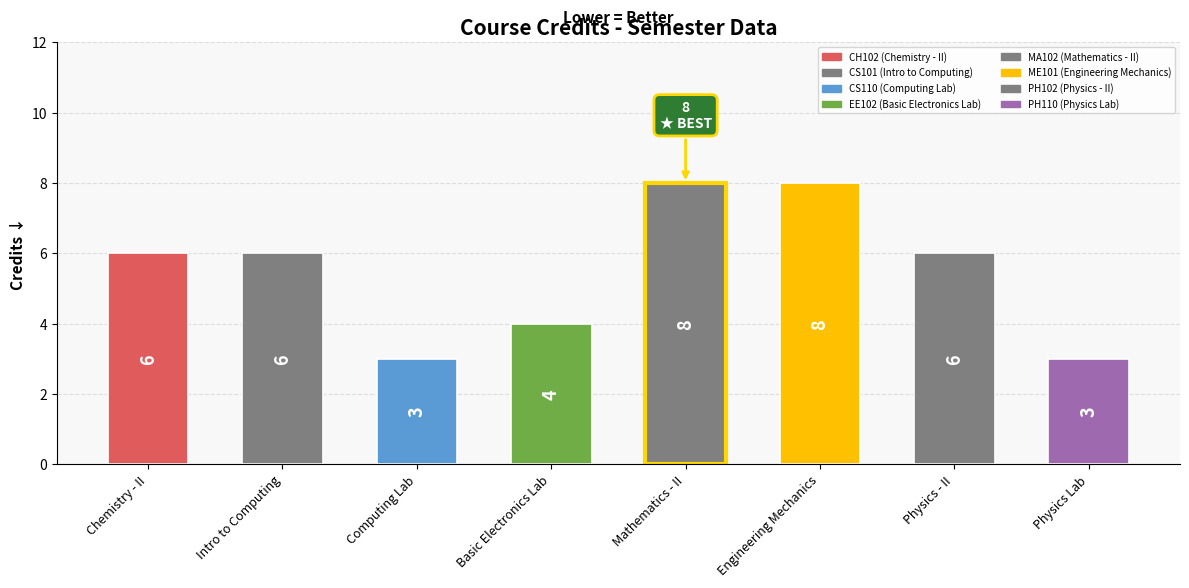

What is the approximate value at Physics - II?

6